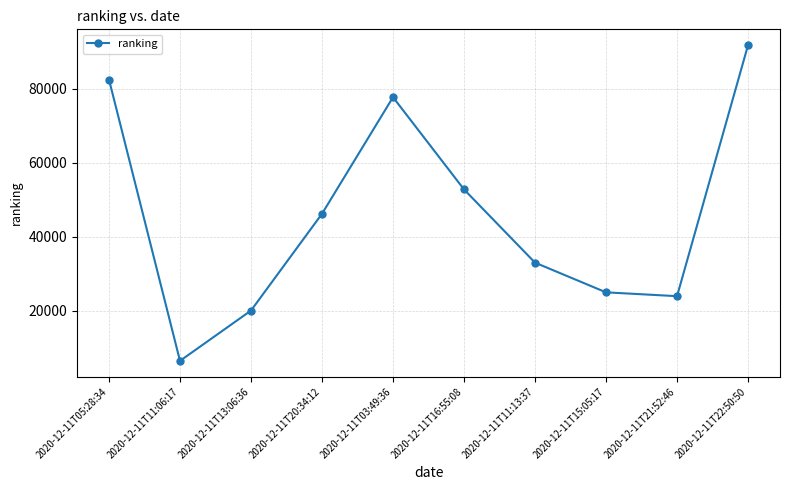

What is the difference between the maximum and minimum values?

85176